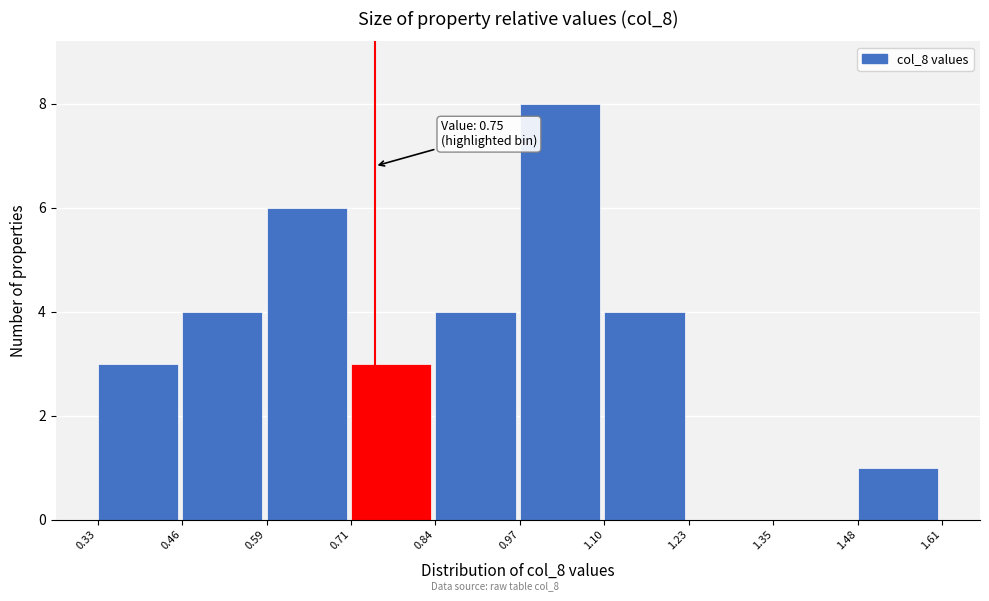

Which range on the x-axis has the tallest bar?

0.97 to 1.10